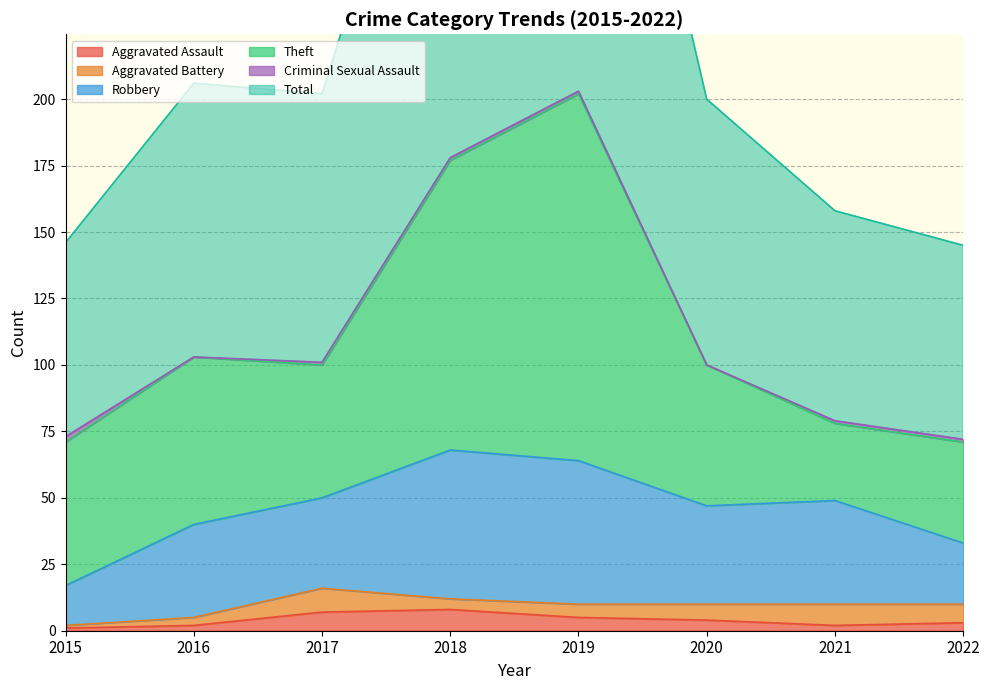

At how many categories does at least one series exceed 94?

5